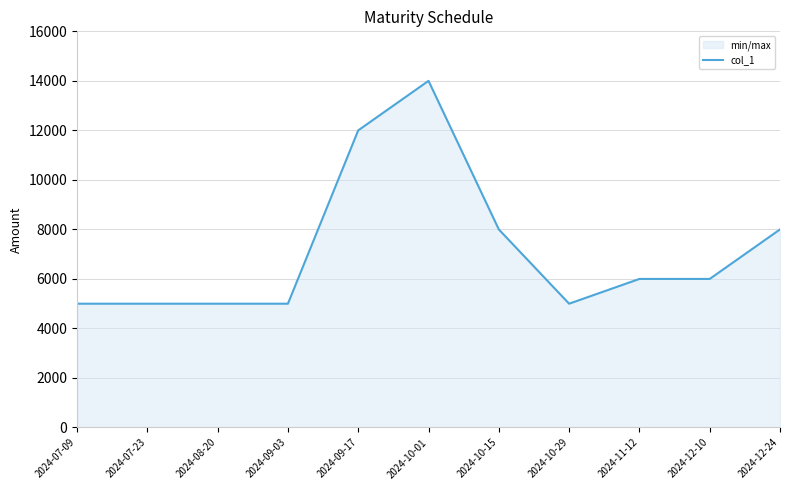

Rank the categories by value from highest to lowest.

2024-10-01, 2024-09-17, 2024-10-15, 2024-12-24, 2024-11-12, 2024-12-10, 2024-07-09, 2024-07-23, 2024-08-20, 2024-09-03, 2024-10-29